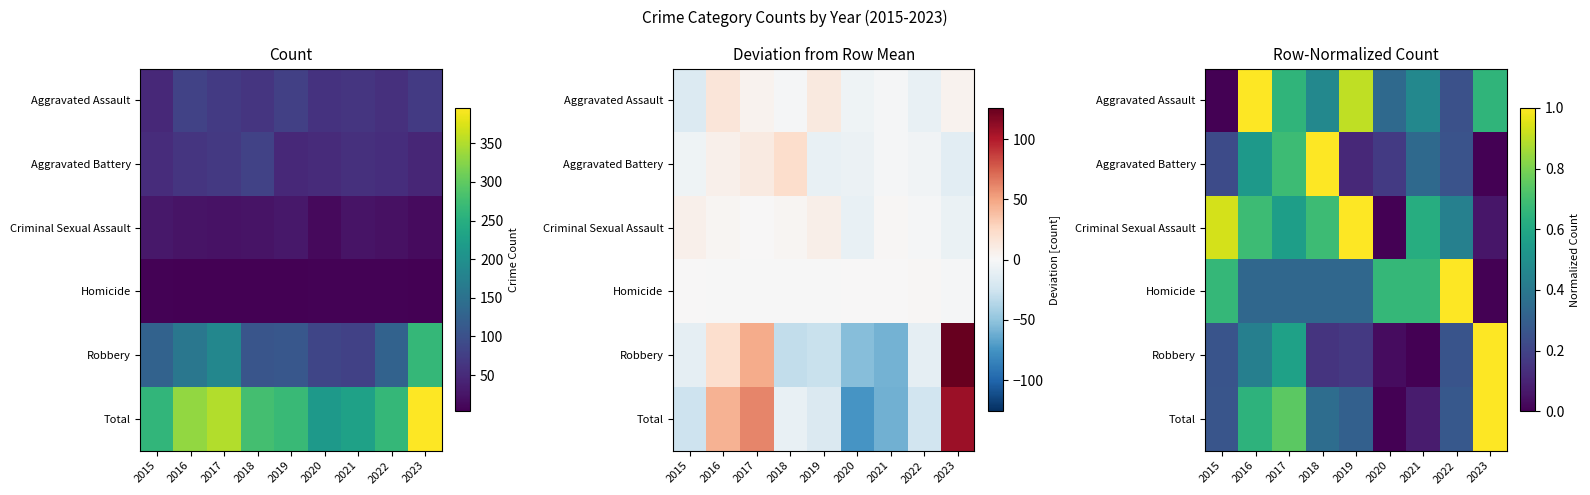

What is the difference between the maximum and minimum values in the Aggravated Assault series?

1.0